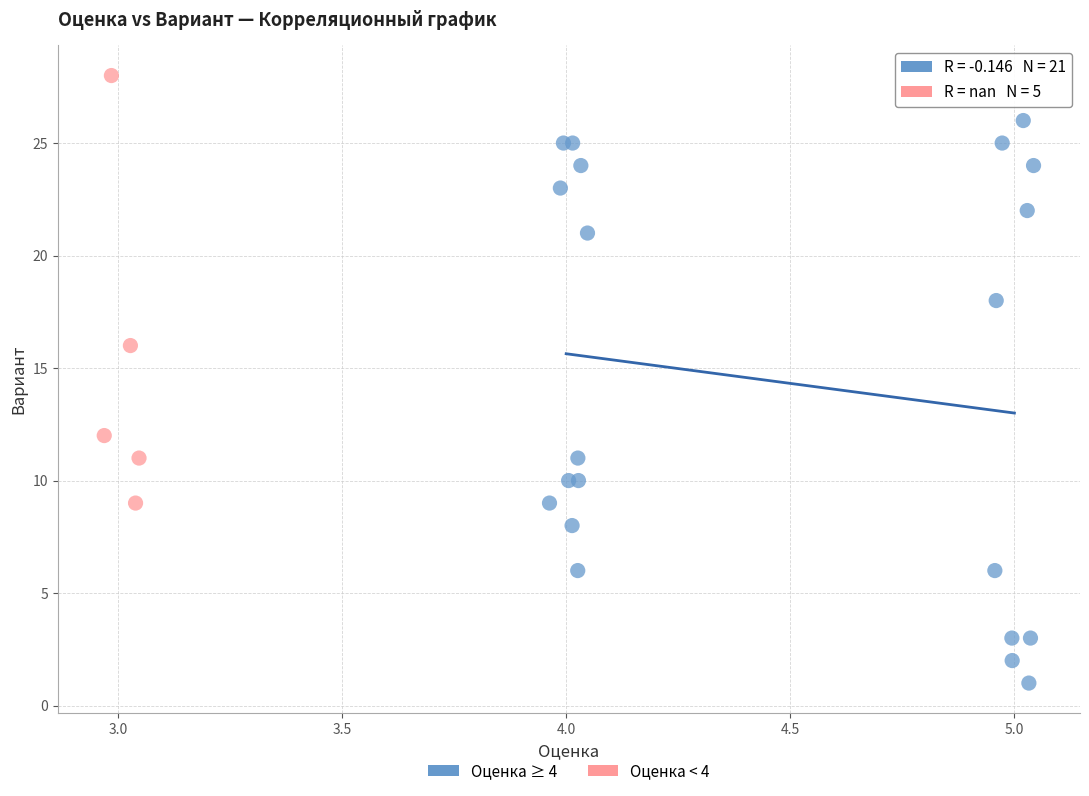

What are all the series names shown in the legend?

Оценка ≥ 4, Оценка < 4